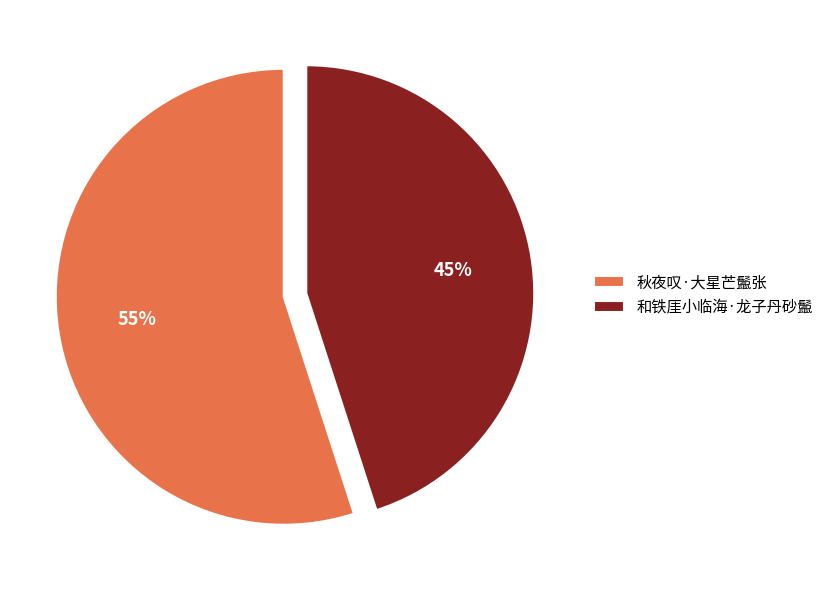

Which slice represents more than half of the pie?

秋夜叹·大星芒鬛张